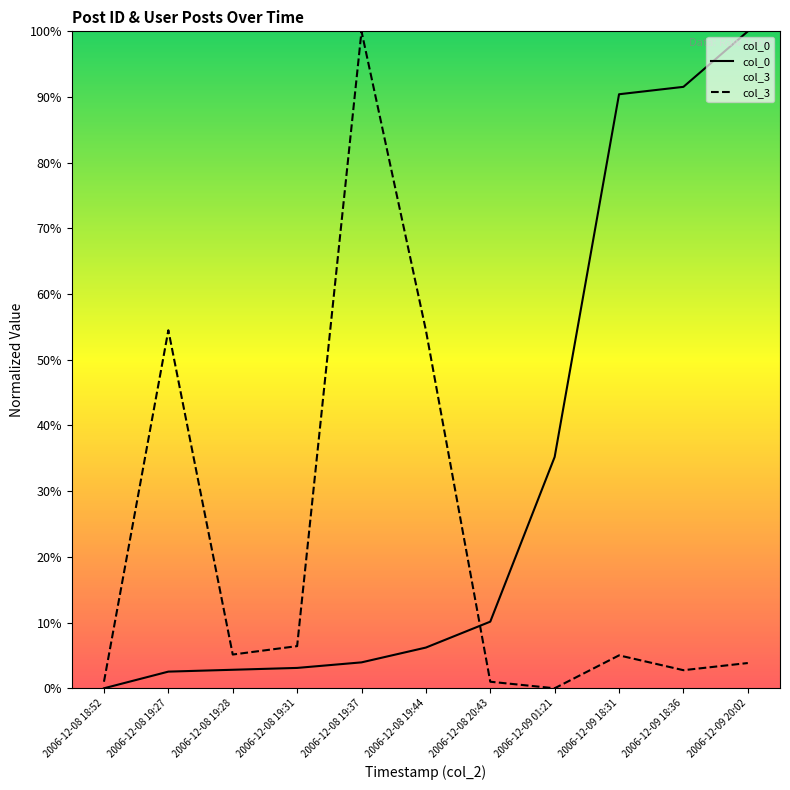

At 2006-12-09 20:02, list the series in order from smallest to largest.

col_3, col_0